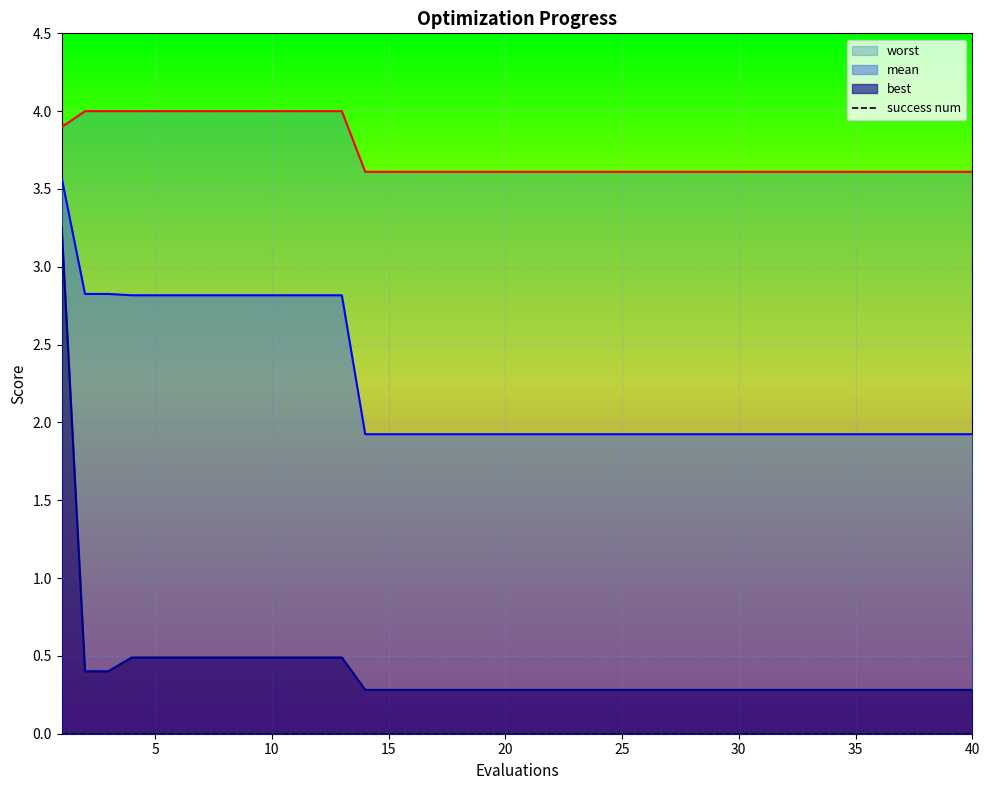

Reading right to left, list all the values displayed in this chart.

mean: 40=1.9	39=1.9	38=1.9	37=1.9	36=1.9	35=1.9	34=1.9	33=1.9	32=1.9	31=1.9	30=1.9	29=1.9	28=1.9	27=1.9	26=1.9	25=1.9	24=1.9	23=1.9	22=1.9	21=1.9	20=1.9	19=1.9	18=1.9	17=1.9	16=1.9	15=1.9	14=1.9	13=2.8	12=2.8	11=2.8	10=2.8	9=2.8	8=2.8	7=2.8	6=2.8	5=2.8	4=2.8	3=2.8	2=2.8	1=3.6
best: 40=0.3	39=0.3	38=0.3	37=0.3	36=0.3	35=0.3	34=0.3	33=0.3	32=0.3	31=0.3	30=0.3	29=0.3	28=0.3	27=0.3	26=0.3	25=0.3	24=0.3	23=0.3	22=0.3	21=0.3	20=0.3	19=0.3	18=0.3	17=0.3	16=0.3	15=0.3	14=0.3	13=0.5	12=0.5	11=0.5	10=0.5	9=0.5	8=0.5	7=0.5	6=0.5	5=0.5	4=0.5	3=0.4	2=0.4	1=3.3
worst: 40=3.6	39=3.6	38=3.6	37=3.6	36=3.6	35=3.6	34=3.6	33=3.6	32=3.6	31=3.6	30=3.6	29=3.6	28=3.6	27=3.6	26=3.6	25=3.6	24=3.6	23=3.6	22=3.6	21=3.6	20=3.6	19=3.6	18=3.6	17=3.6	16=3.6	15=3.6	14=3.6	13=4.0	12=4.0	11=4.0	10=4.0	9=4.0	8=4.0	7=4.0	6=4.0	5=4.0	4=4.0	3=4.0	2=4.0	1=3.9